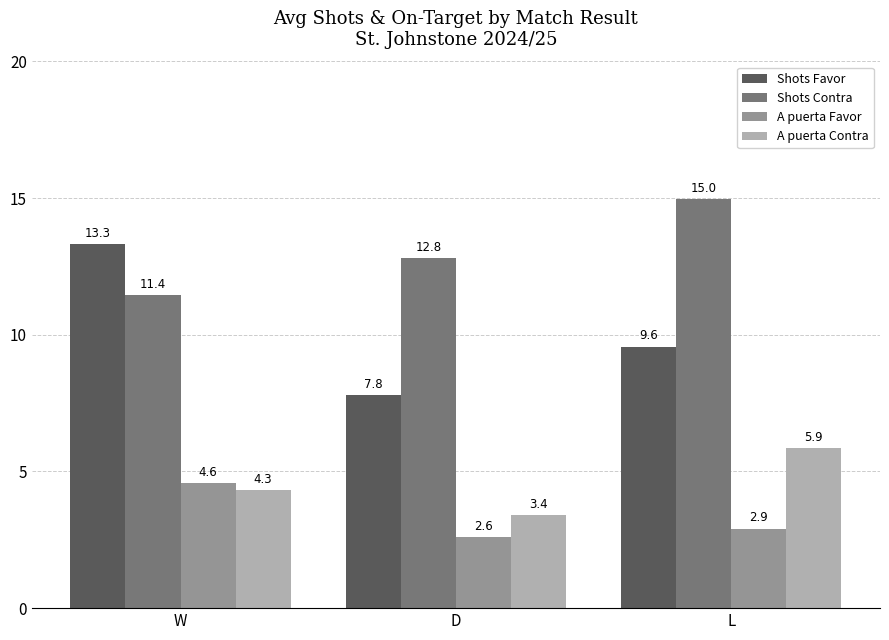

Reading left to right, list all the values displayed in this chart.

Shots Favor: 13.3	7.8	9.6
Shots Contra: 11.4	12.8	15.0
A puerta Favor: 4.6	2.6	2.9
A puerta Contra: 4.3	3.4	5.9